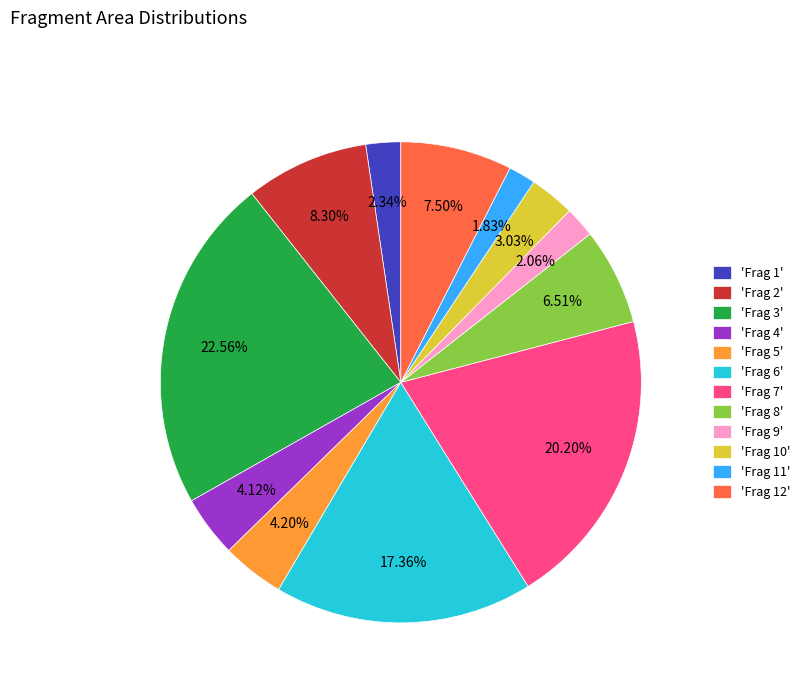

Does any single category account for the majority?

No